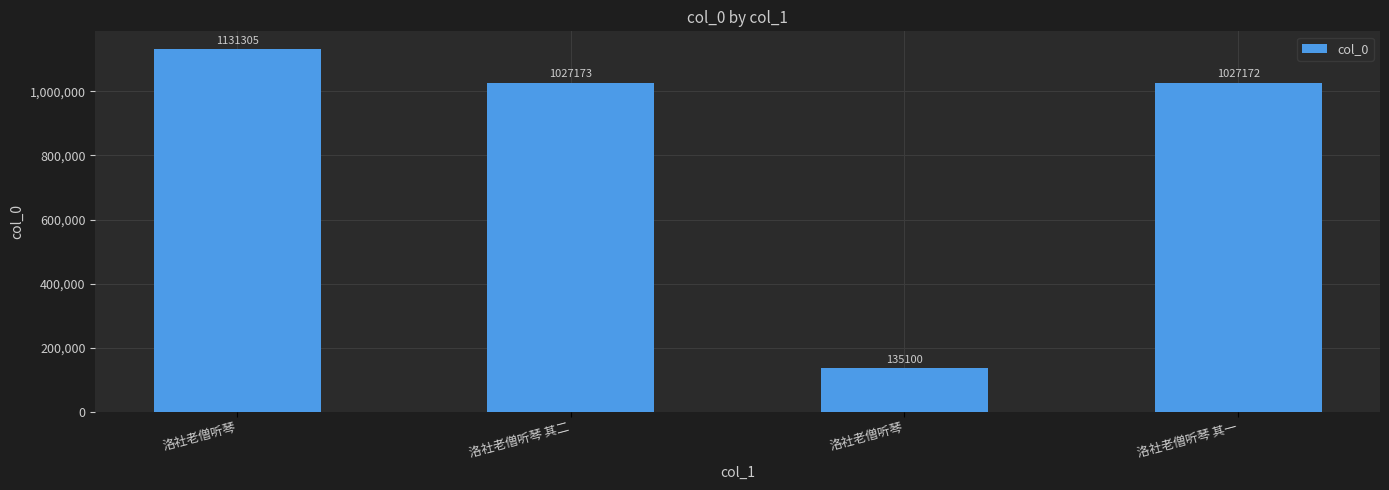

What is the minimum value shown in the chart?

135100